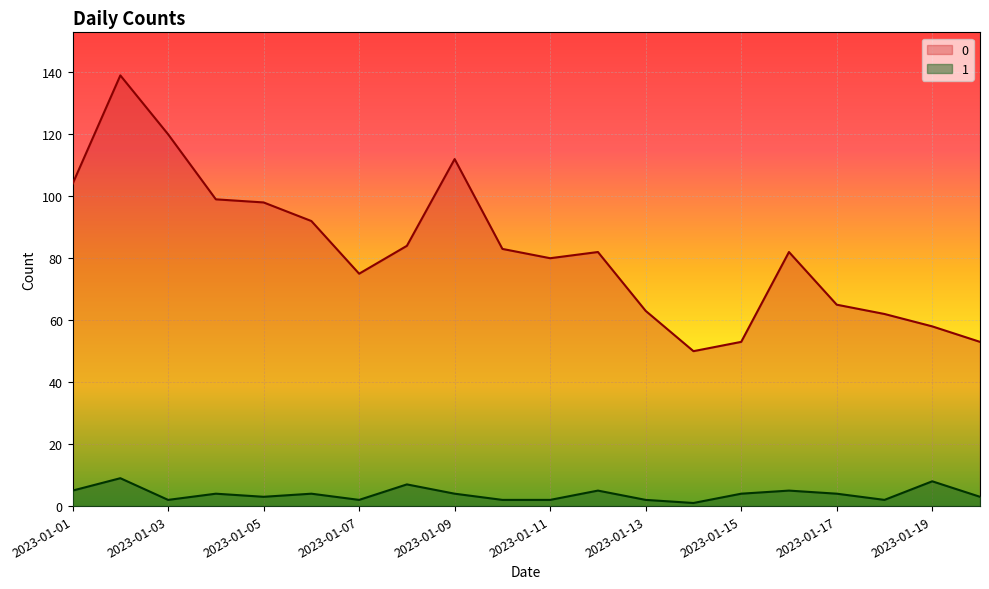

True or false: 0 and 1 intersect in this chart.

False